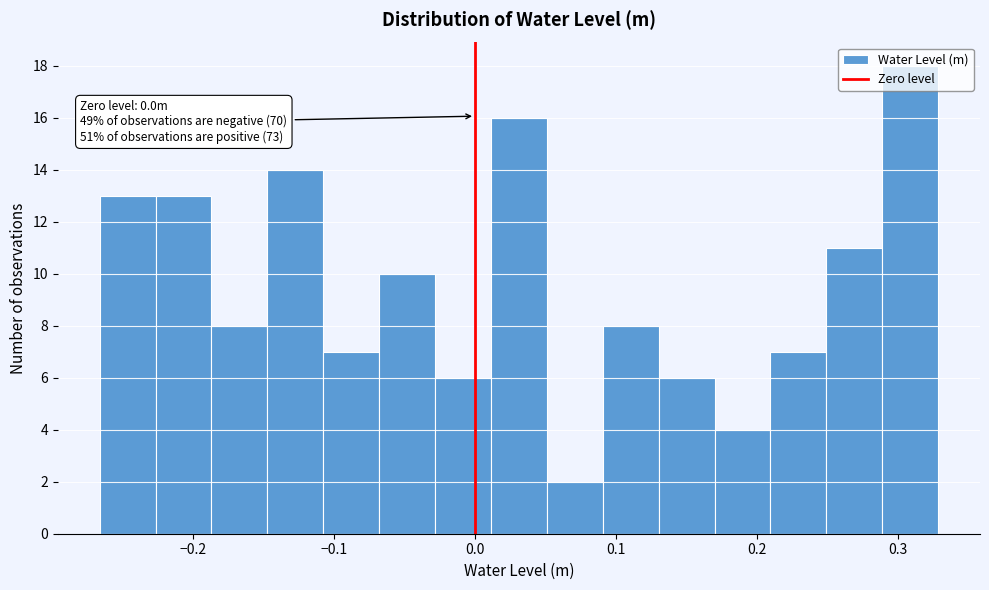

Around what value on the x-axis is the tallest bar? Give the approximate position of its centre, as read against the axis.

0.31